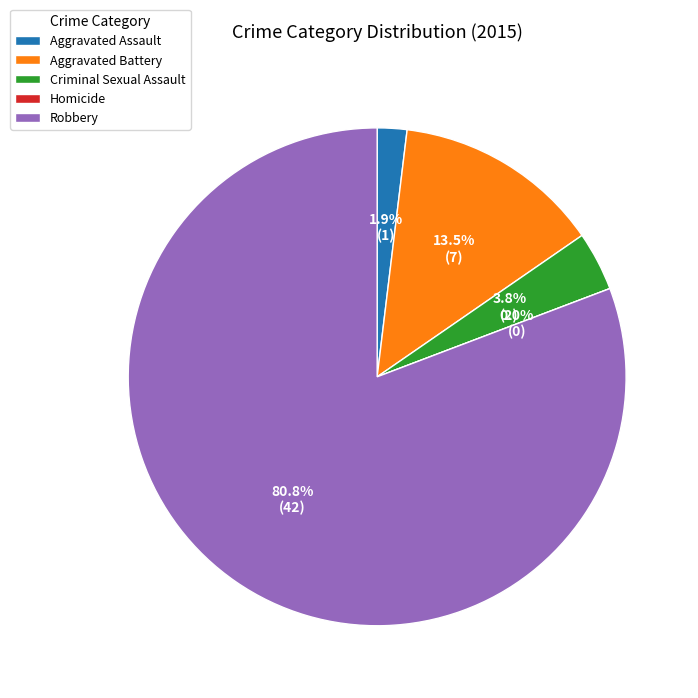

Combined, do Aggravated Battery and Robbery account for over 50%?

Yes